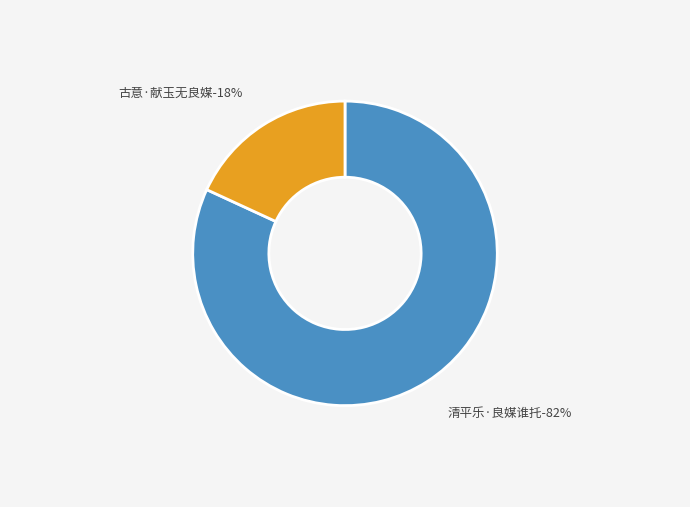

What portion of the pie excludes 古意·献玉无良媒?

81.9%